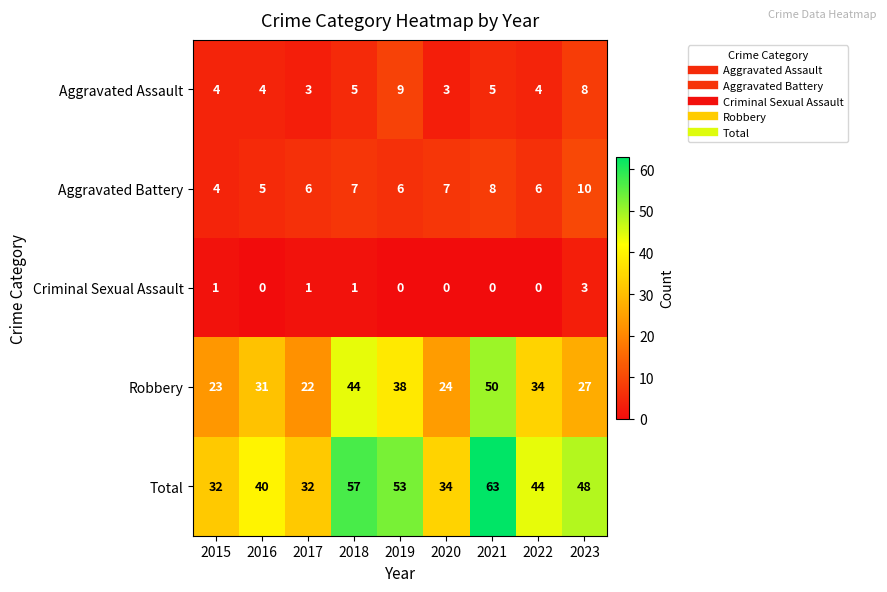

What is the difference between the Robbery values at 2023 and 2017?

5